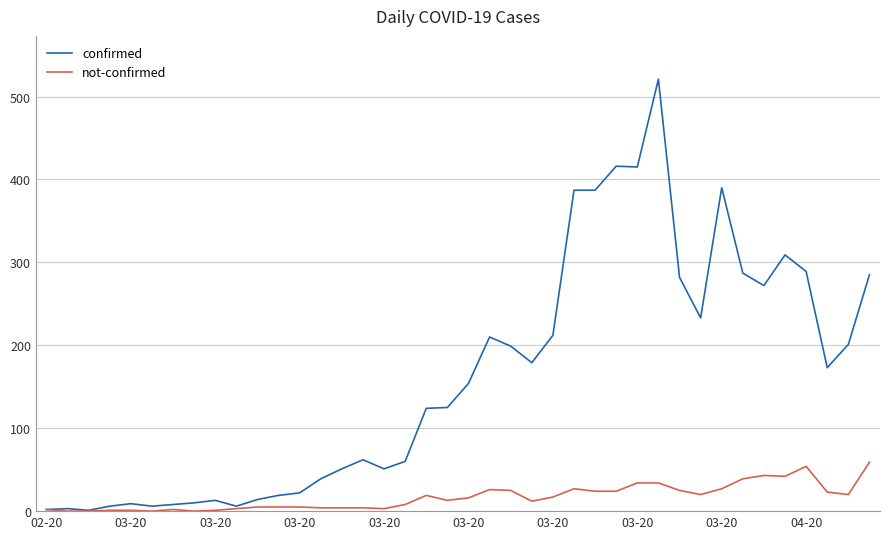

Rank the series by their maximum value, from highest to lowest.

confirmed, not-confirmed